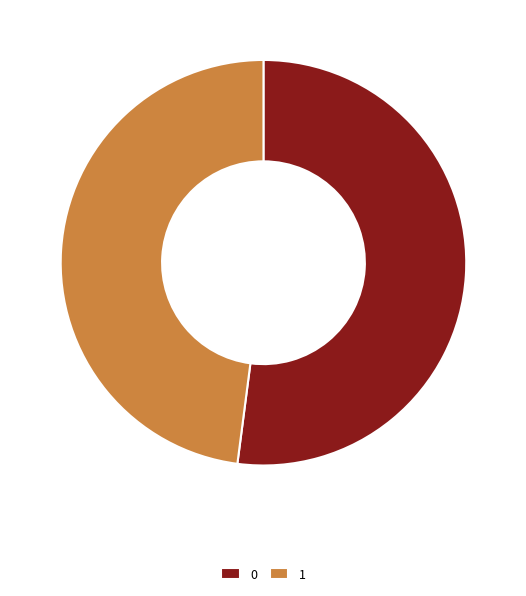

Do 0 and 1 together represent more than half of the pie?

Yes